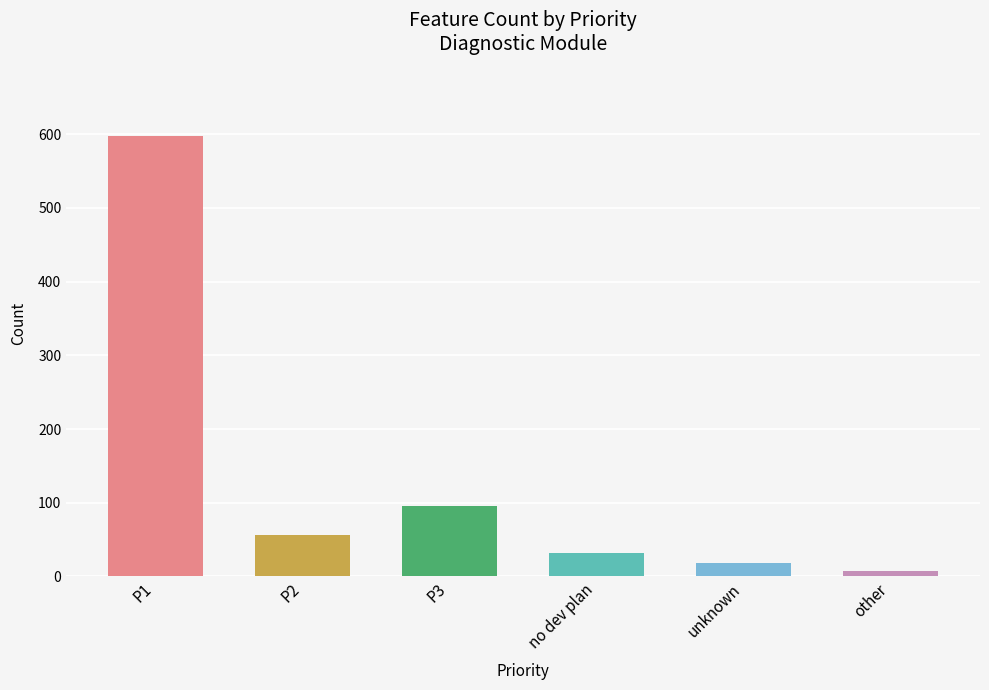

At which label is the value closest to 303?

P3